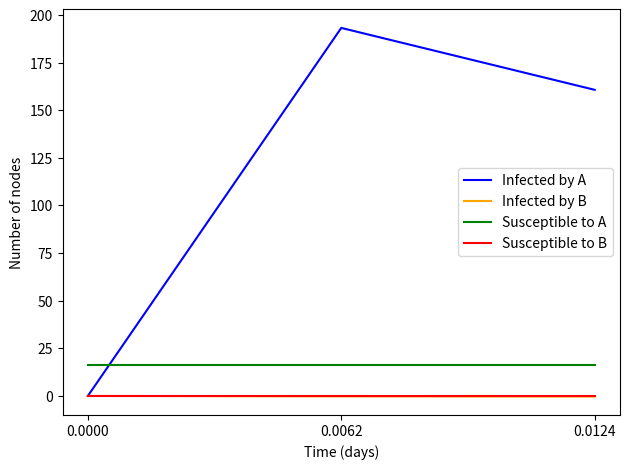

Is this an area chart (filled region under the line)?

No